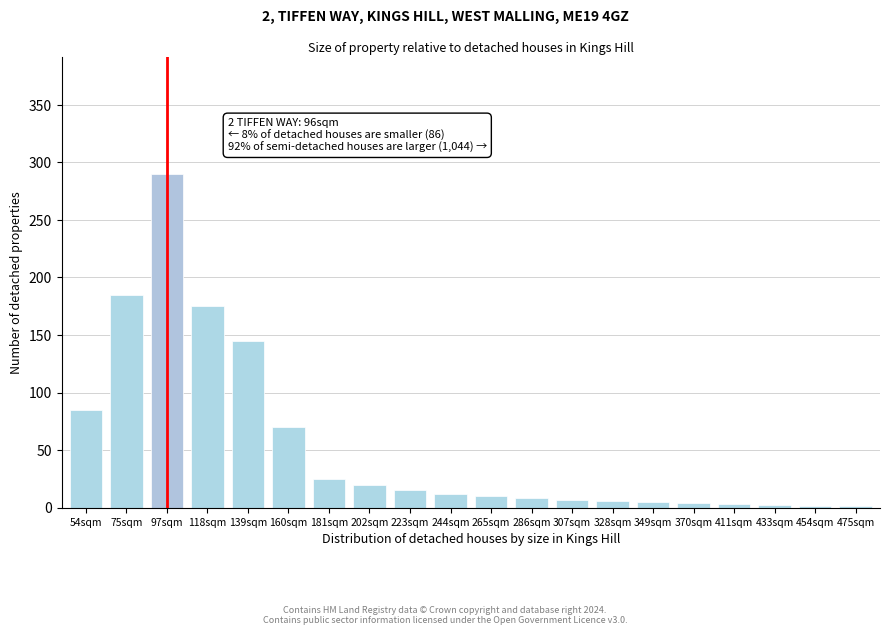

What is the ratio of the value at 160sqm to the value at 181sqm?

2.8